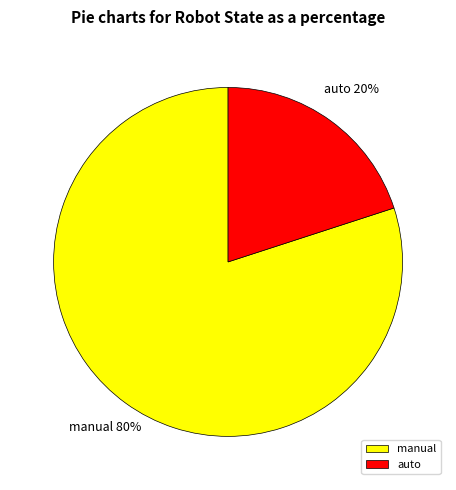

To the nearest percent, what is the average slice percentage?

50%